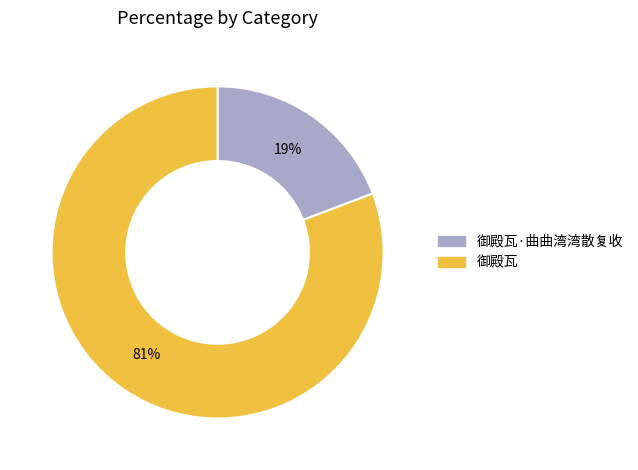

Which category accounts for the majority?

御殿瓦